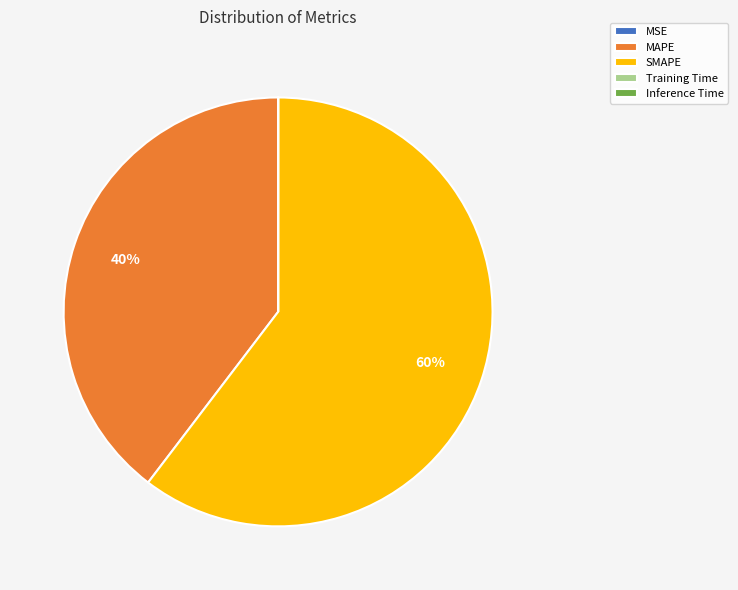

Which slice is the largest?

SMAPE